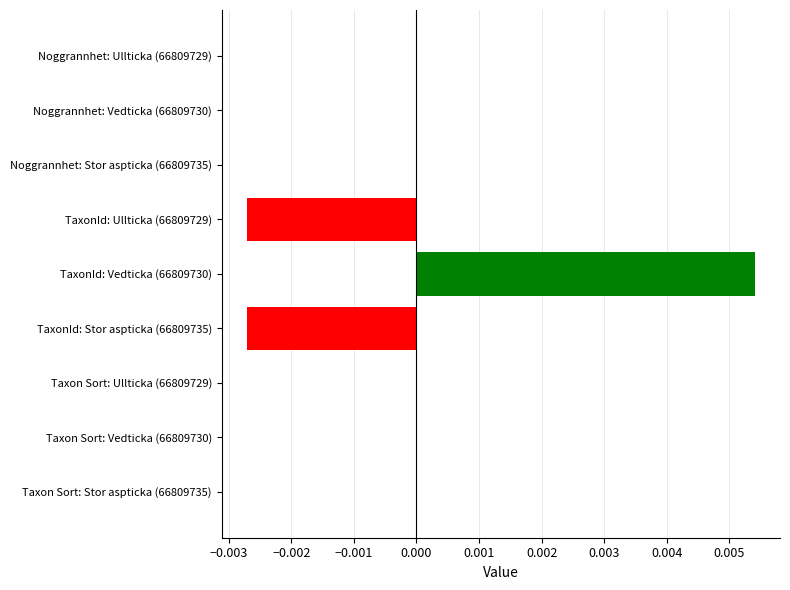

Is it true that the value at Noggrannhet: Stor aspticka (66809735) is 0.0?

True